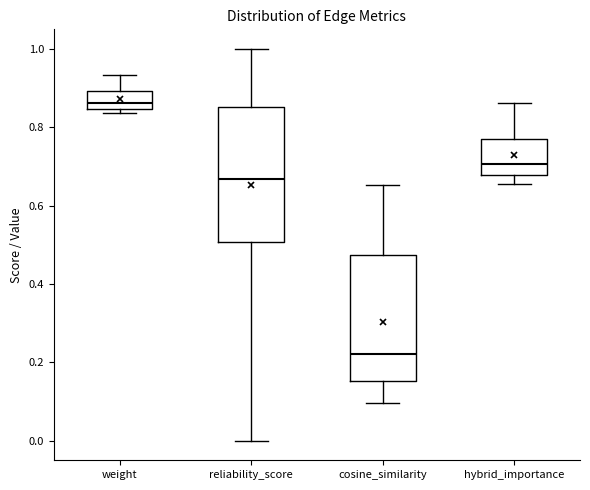

Which box is the tallest, from its lower edge to its upper edge?

reliability_score